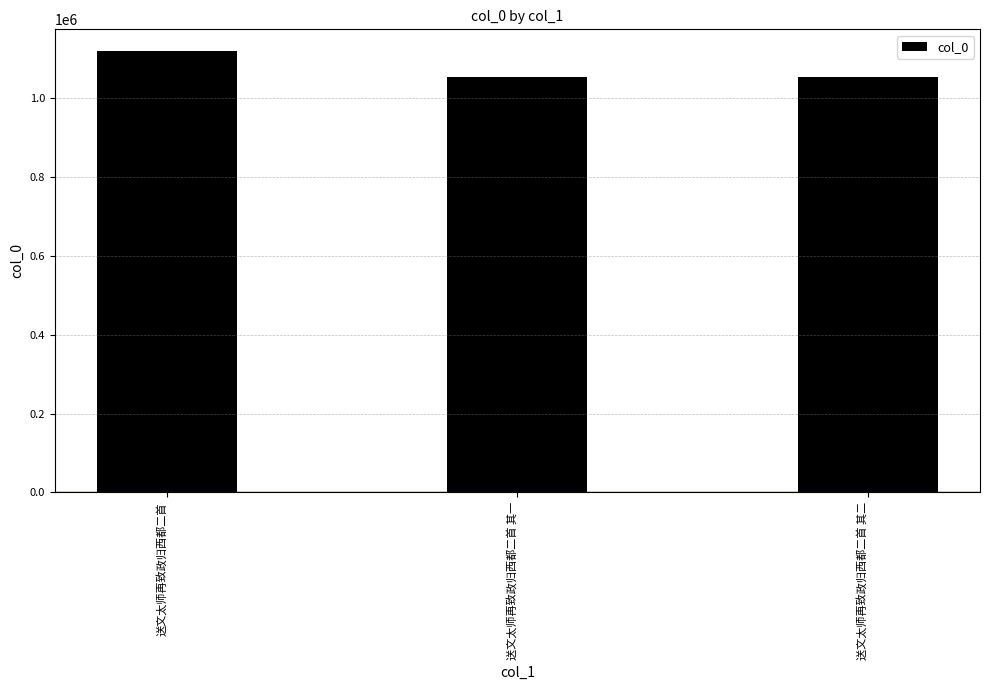

Approximately how many times larger is the value at 送文太师再致政归西都二首 compared to 送文太师再致政归西都二首 其二?

1.1